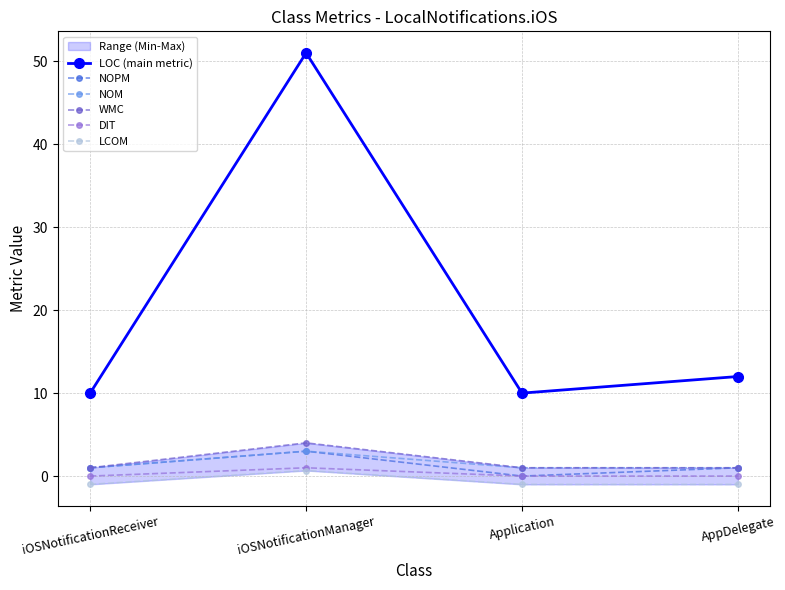

What is the lowest value of the LCOM series?

-1.0